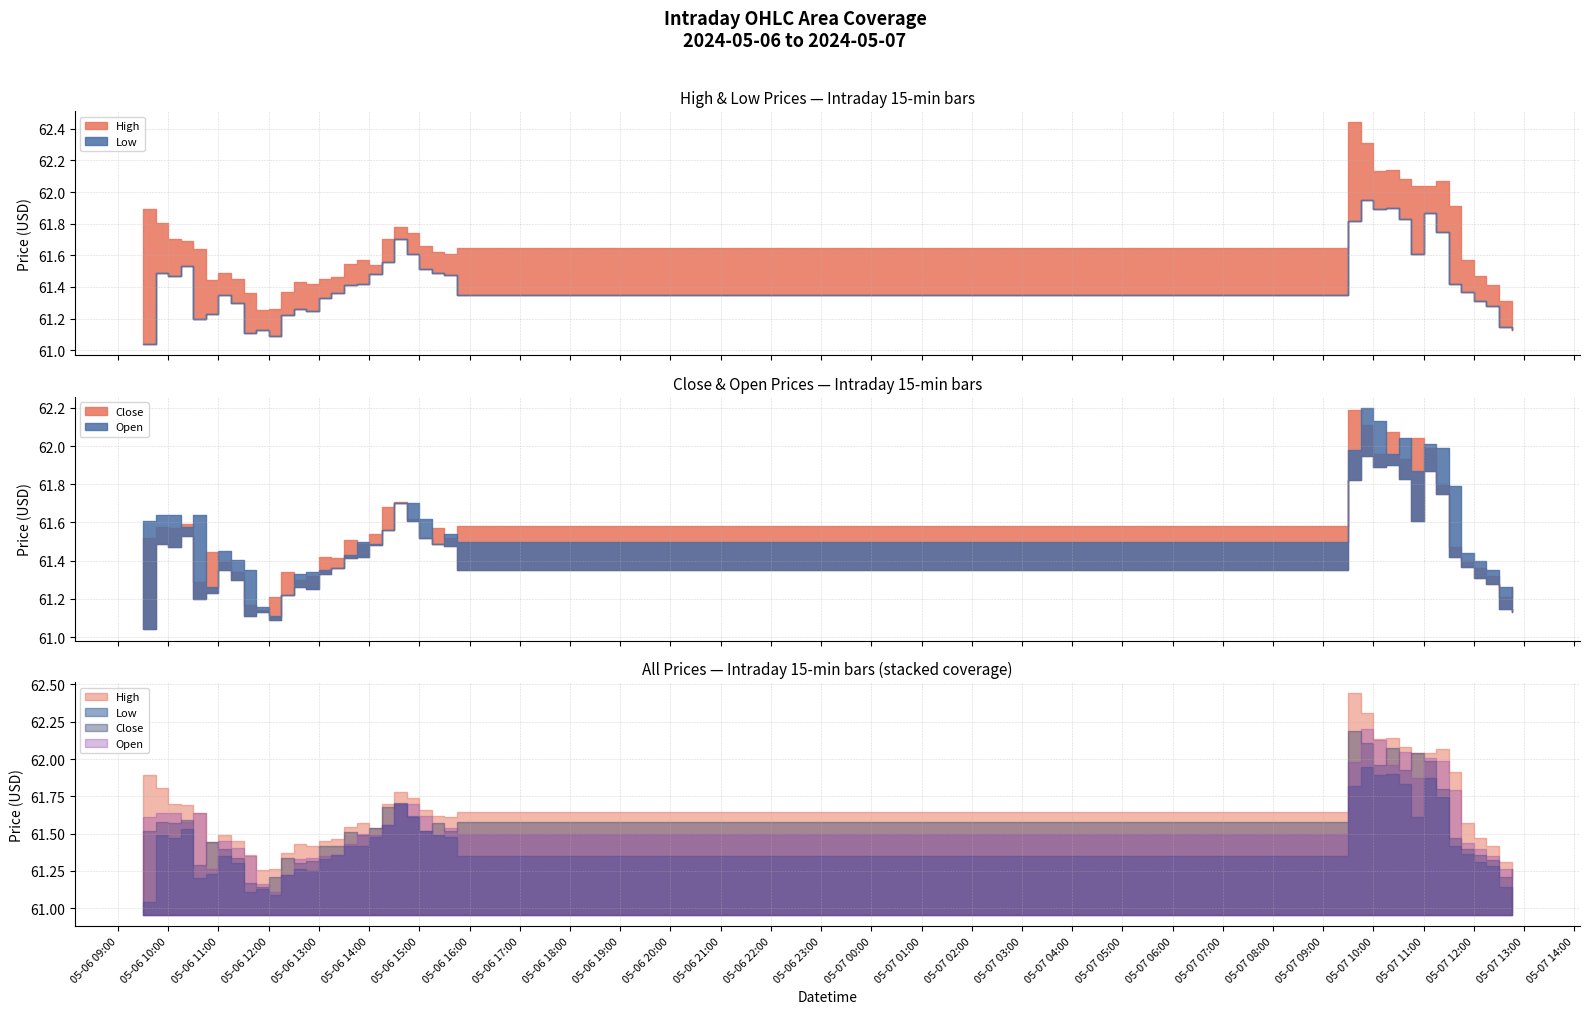

What is the difference between the maximum and second lowest values in the Low series?

0.9